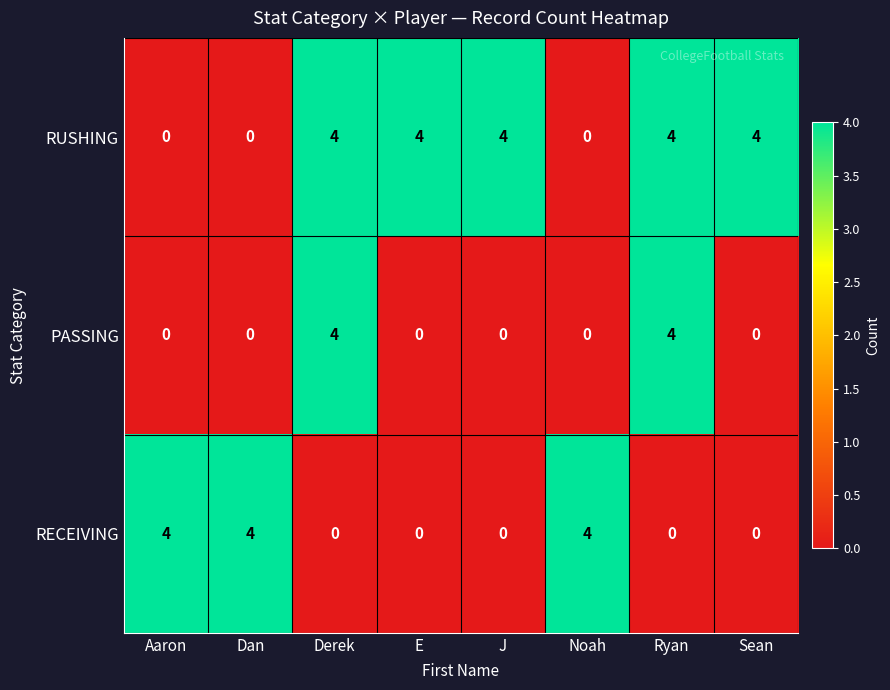

What is the difference between the second highest and minimum values in the PASSING series?

4